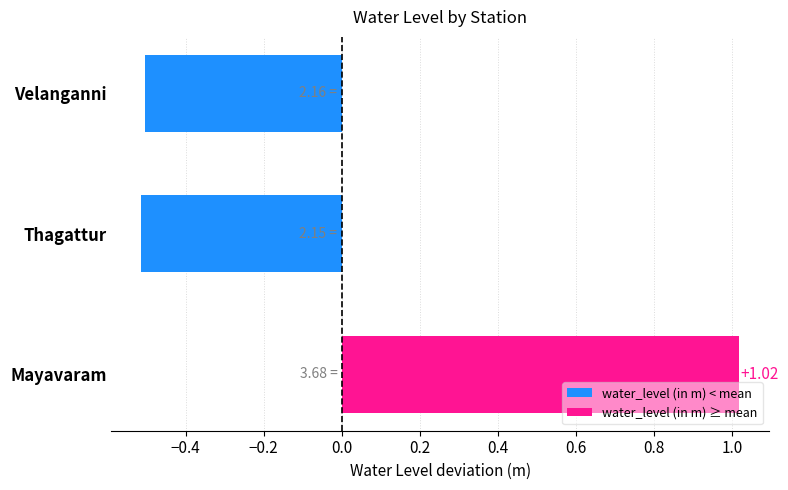

The value at Mayavaram is 1.8. True or false?

False